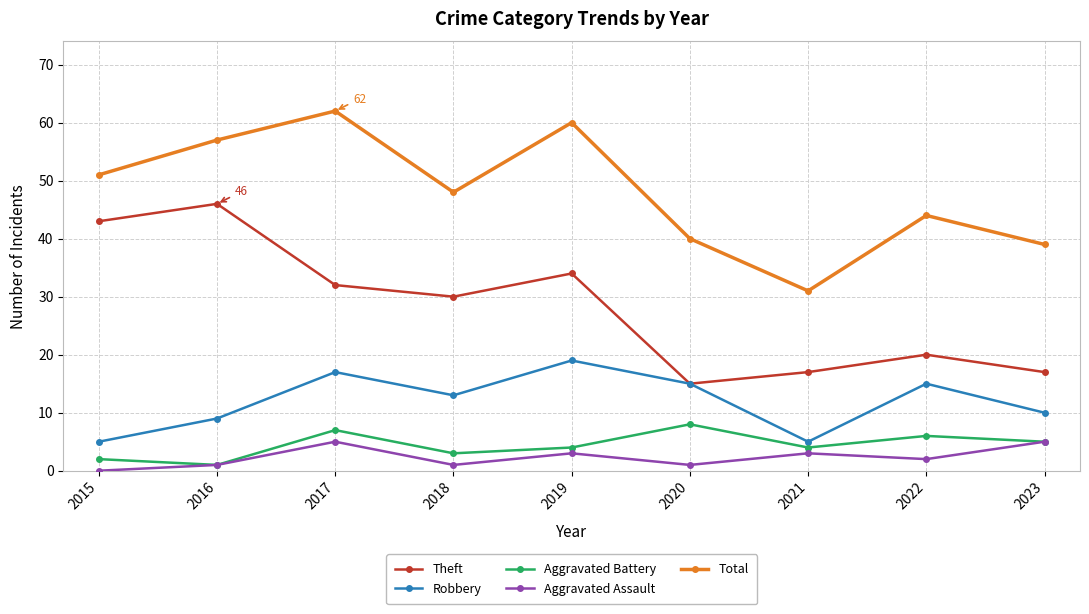

Where is the first local maximum for Robbery?

2017